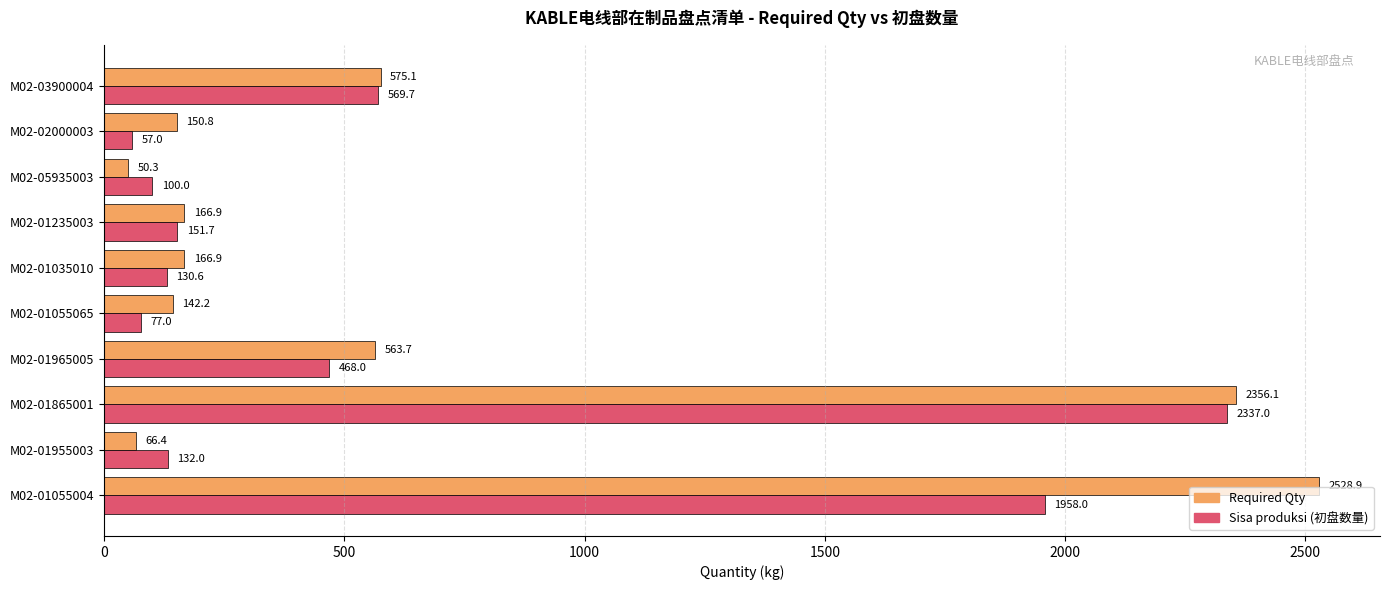

The Sisa produksi (初盘数量) series shows 151.7 at M02-01235003. True or false?

True